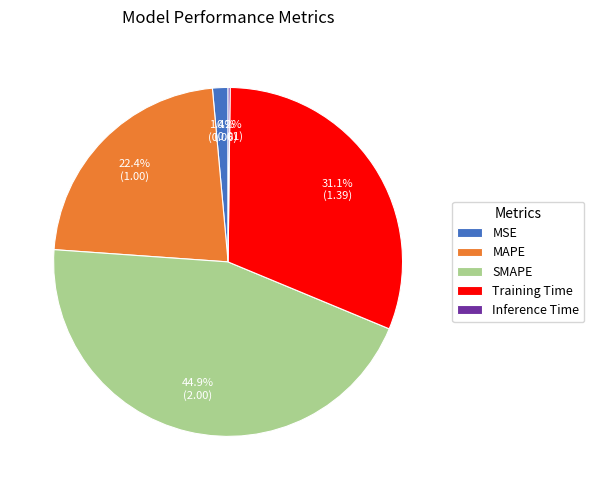

Between MSE and SMAPE, which is larger?

SMAPE